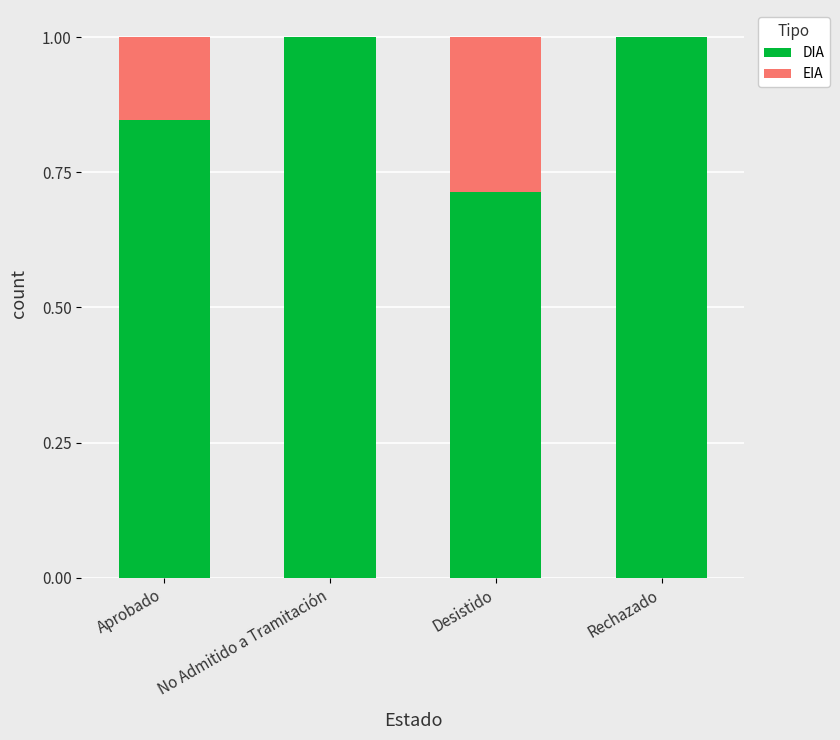

Are the bars horizontal?

No